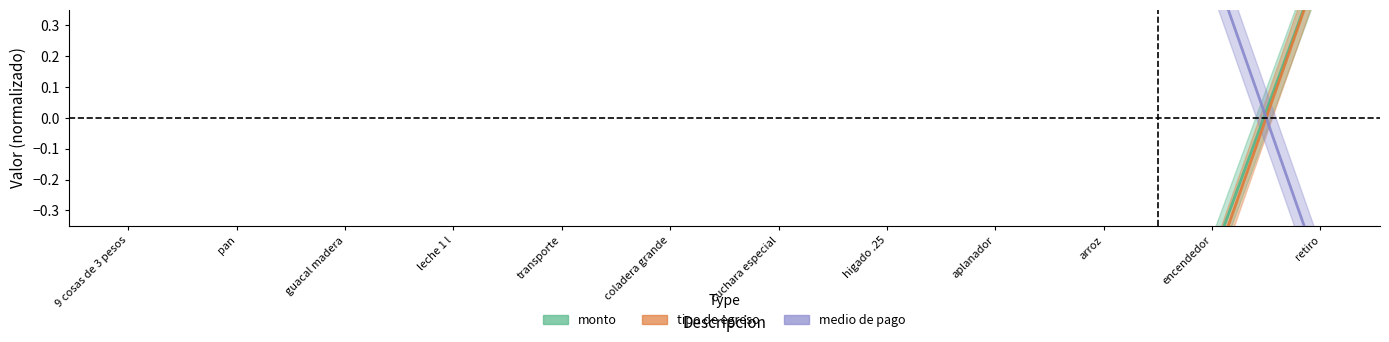

The value of medio de pago at arroz is 0.5. True or false?

True